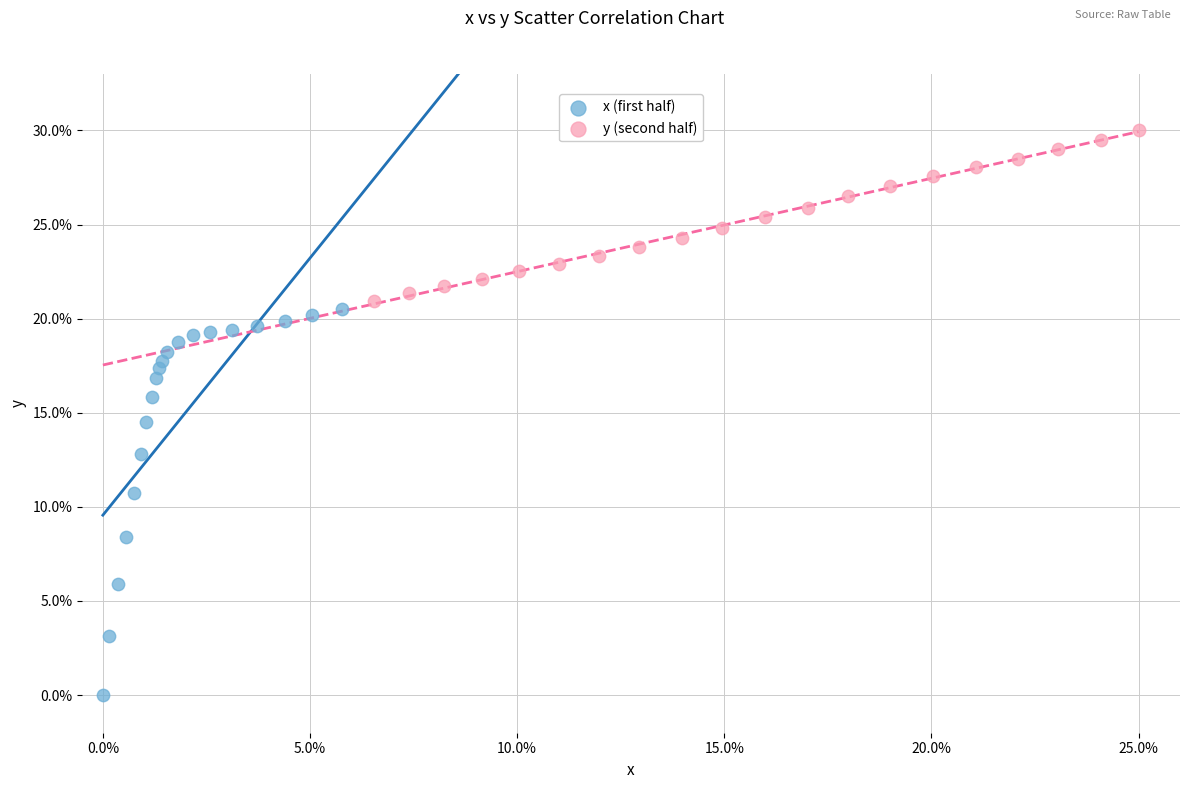

Which series contains the highest Y value?

y (second half)